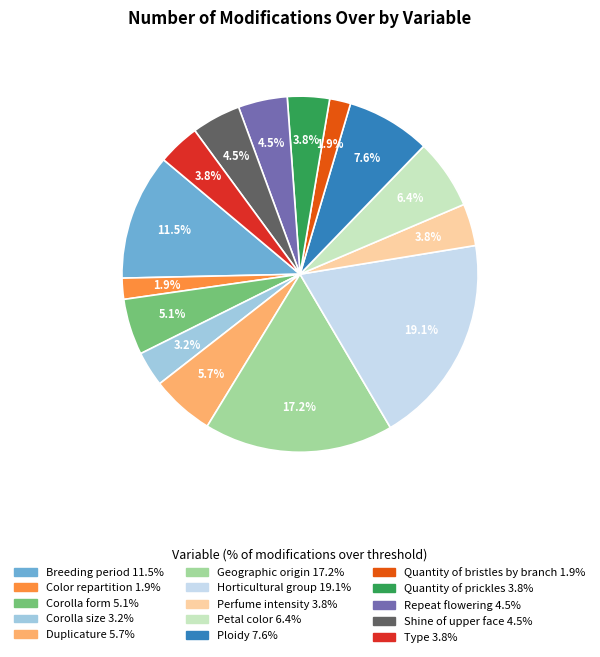

Does Petal color represent more than half of the total?

No